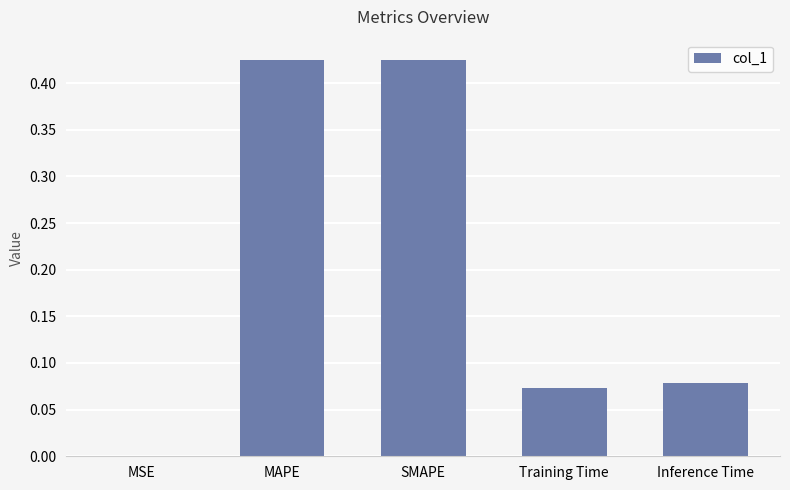

What is the change in value from MAPE to Training Time?

-0.4